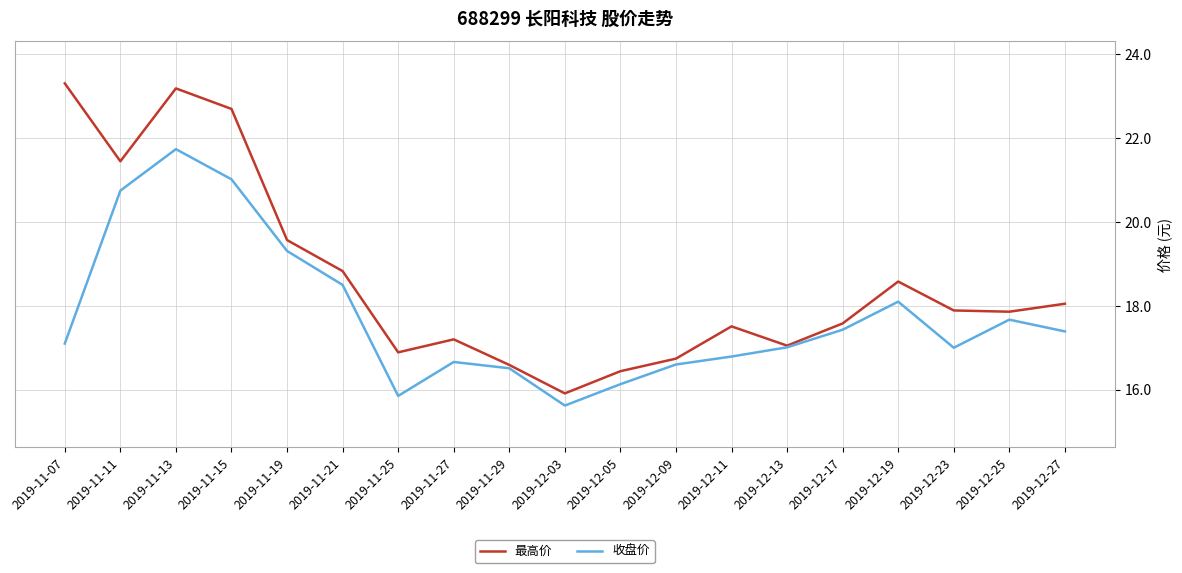

At which label does 最高价 reach its minimum?

2019-12-03